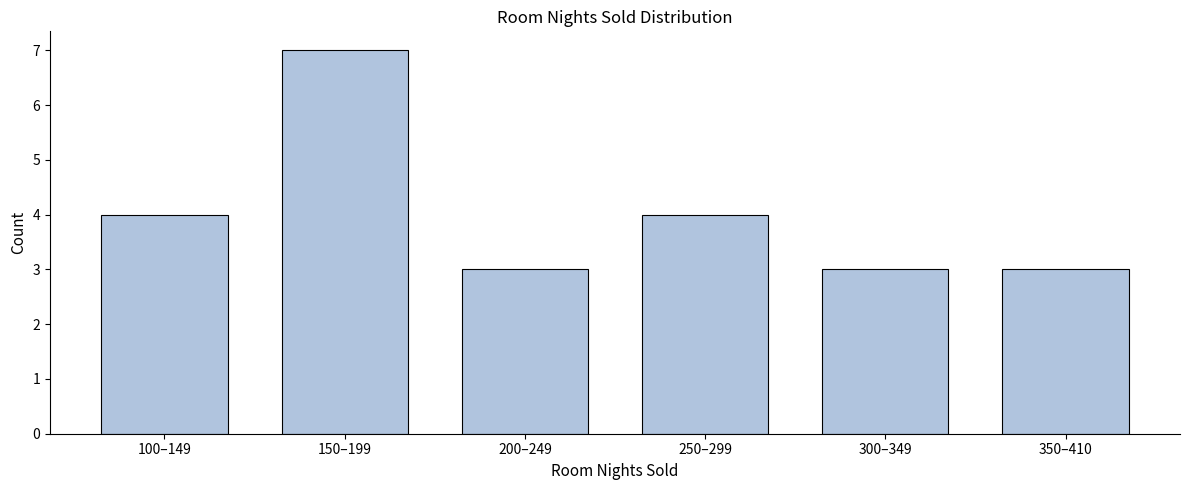

Reading left to right, extract all data points from this chart.

4	7	3	4	3	3